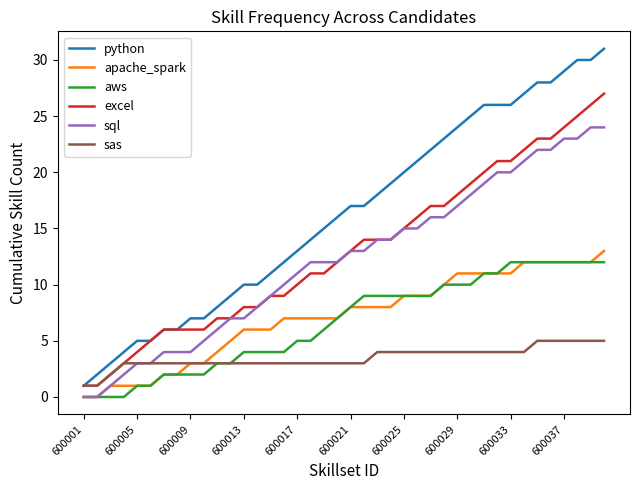

What are all the series names shown in the legend?

python, apache_spark, aws, excel, sql, sas